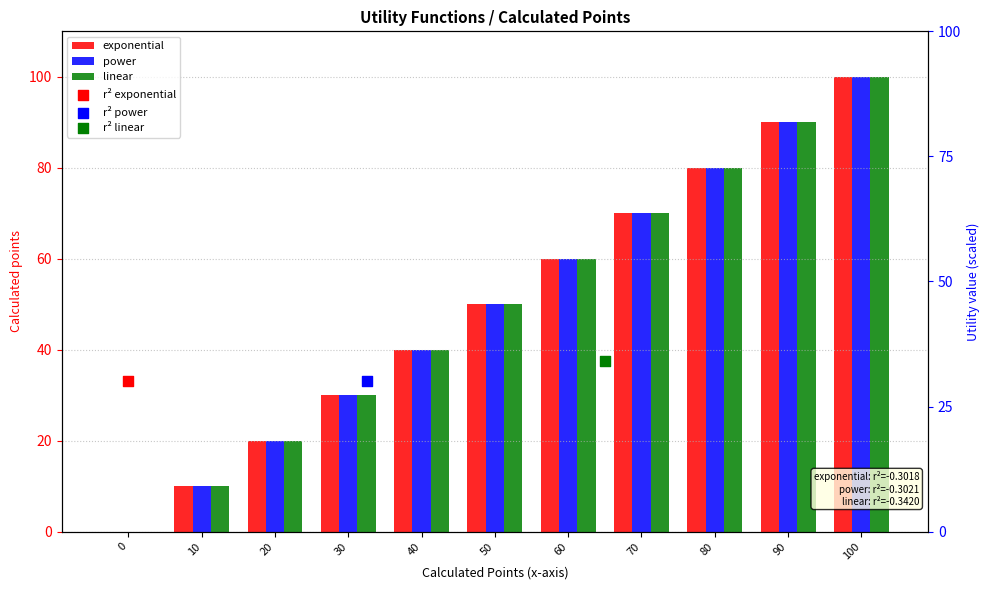

At how many categories does at least one series exceed 60?

4